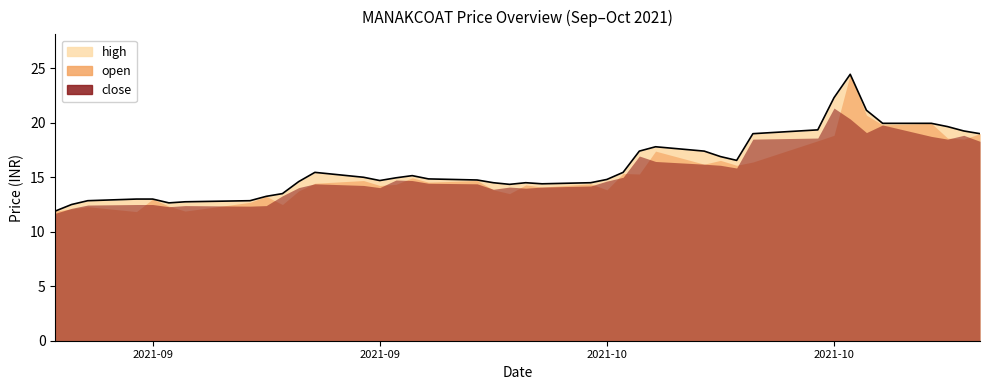

Which series changed the most between 2021-10-01 and 2021-10-27?

high